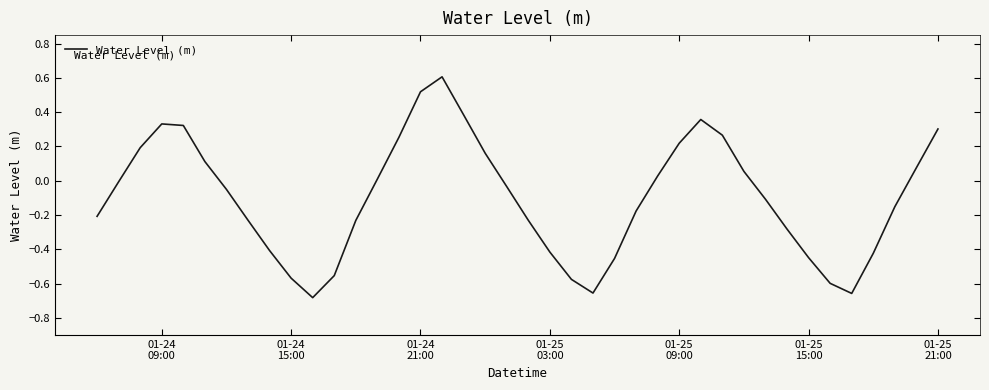

How many lines are shown in the chart?

1